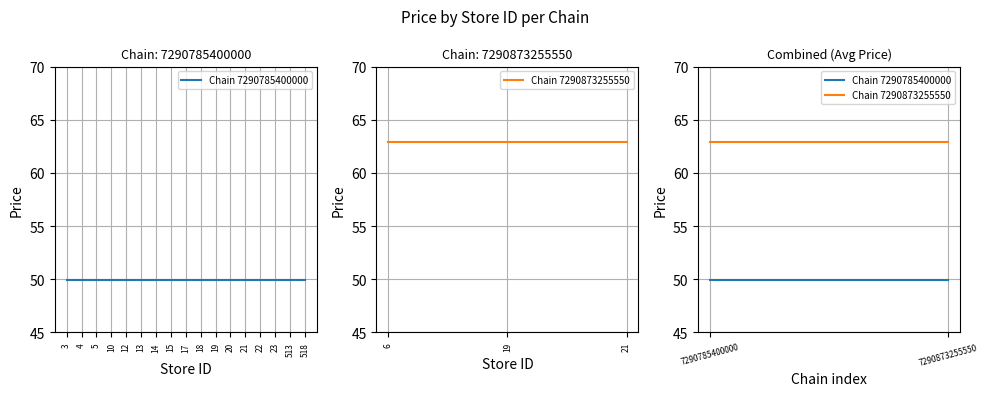

Which series has the largest range (max minus min)?

Chain 7290785400000